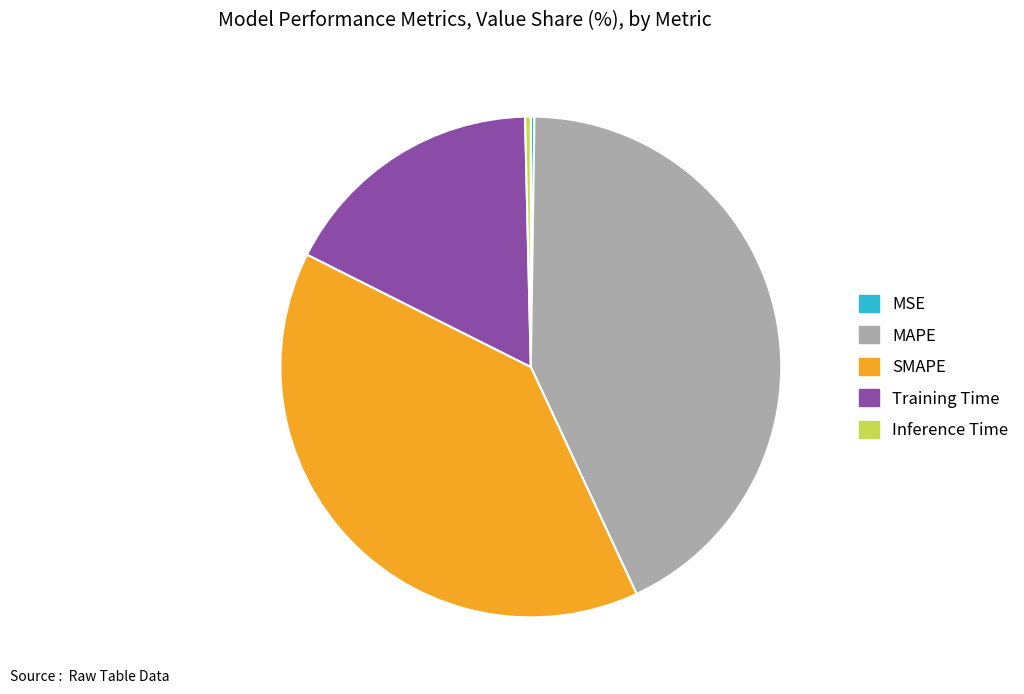

Combined, do MAPE and SMAPE account for over 50%?

Yes